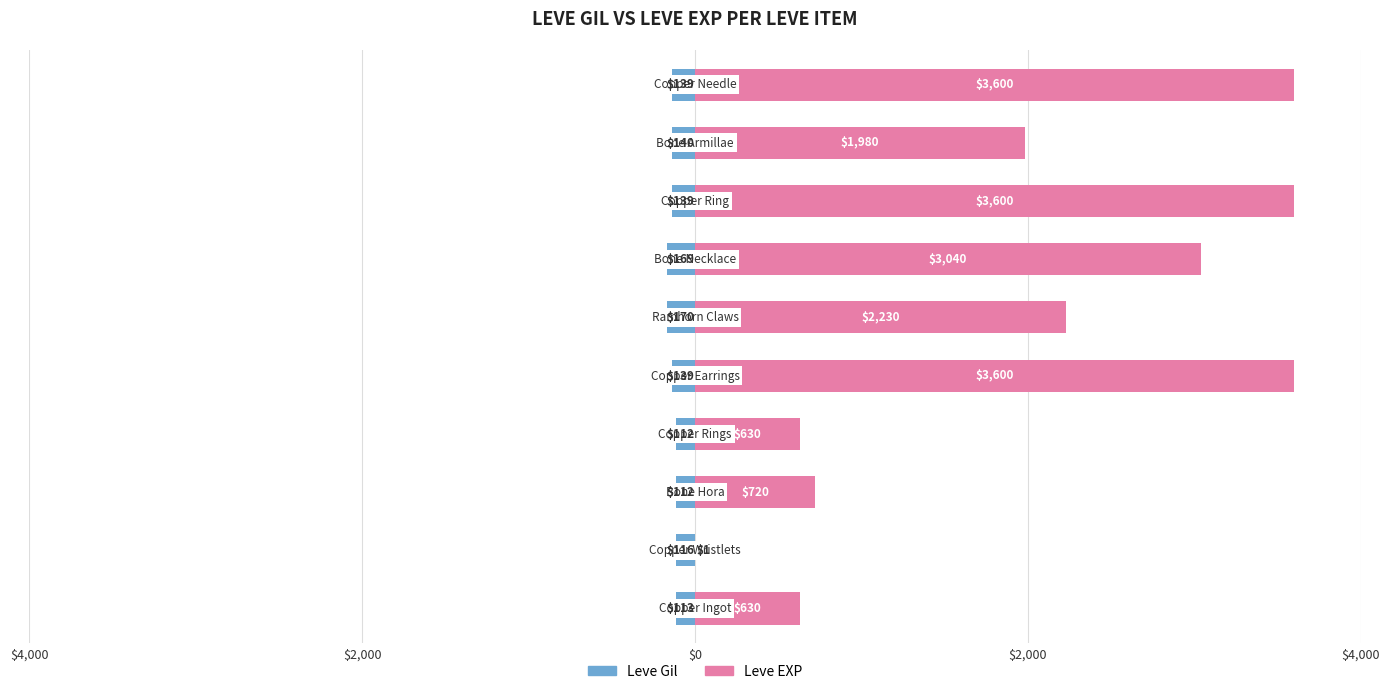

What is the approximate value of Leve Gil at 6?

-169